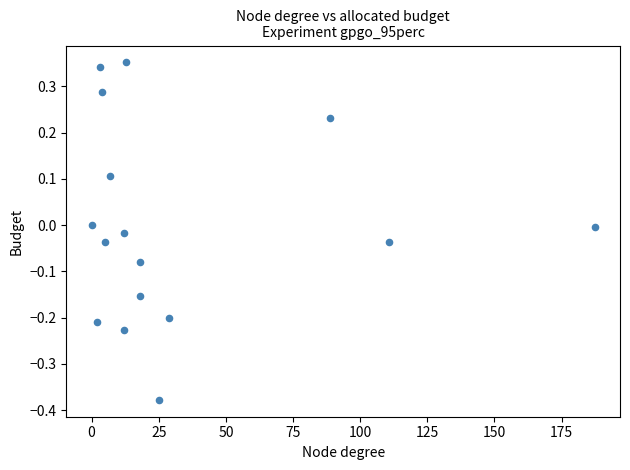

What is the range of Y values (max minus min)?

0.7